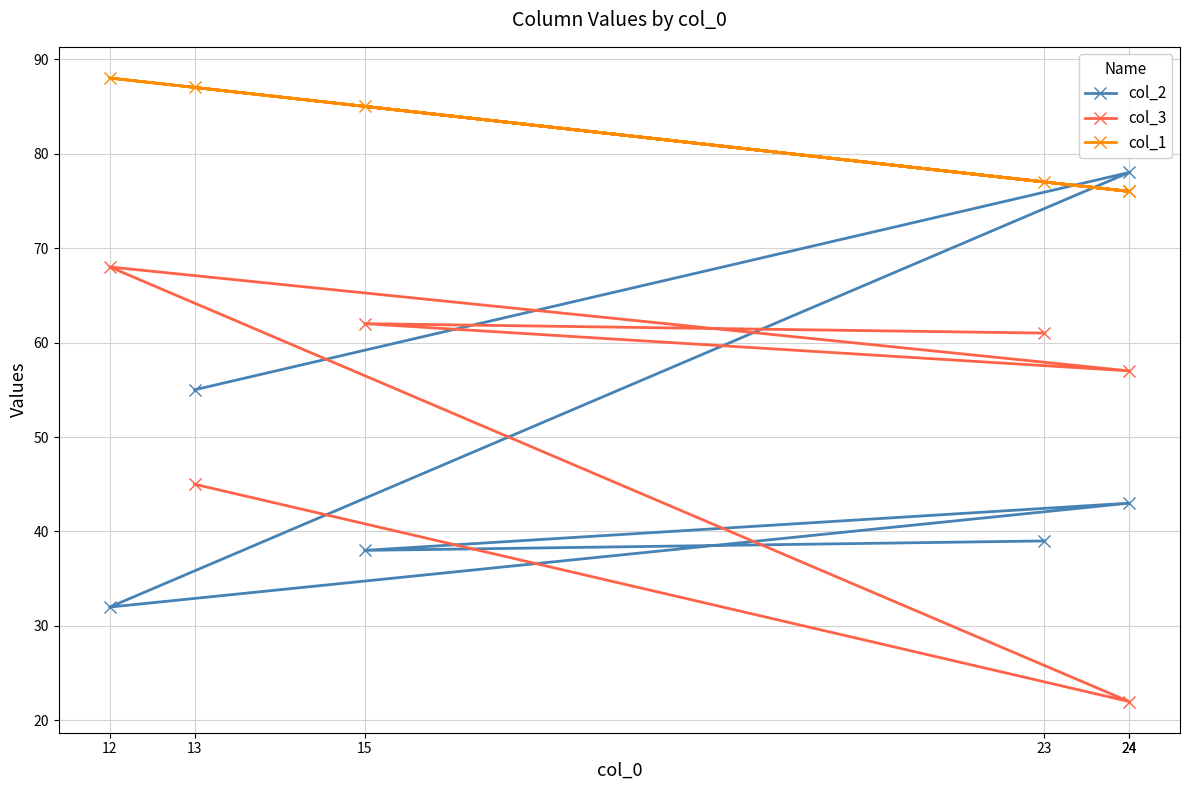

Rank the categories by col_1 value from highest to lowest.

12, 13, 15, 23, 24, 24